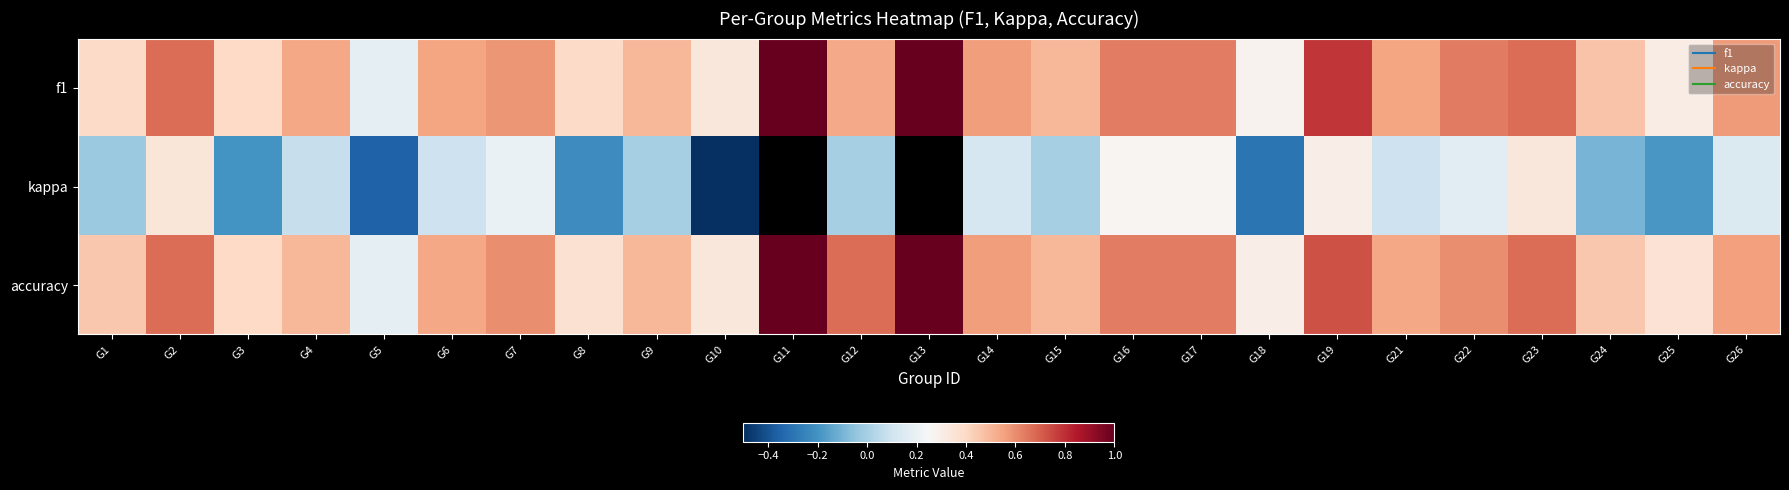

At which category does the chart reach its peak across all series?

G11